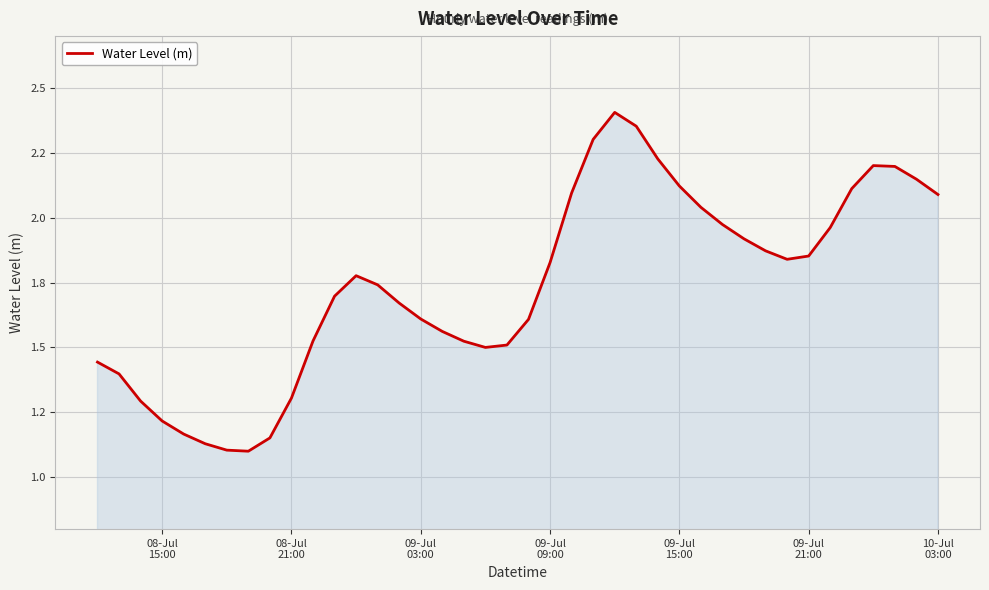

Does the chart display data point markers on the line(s)?

No